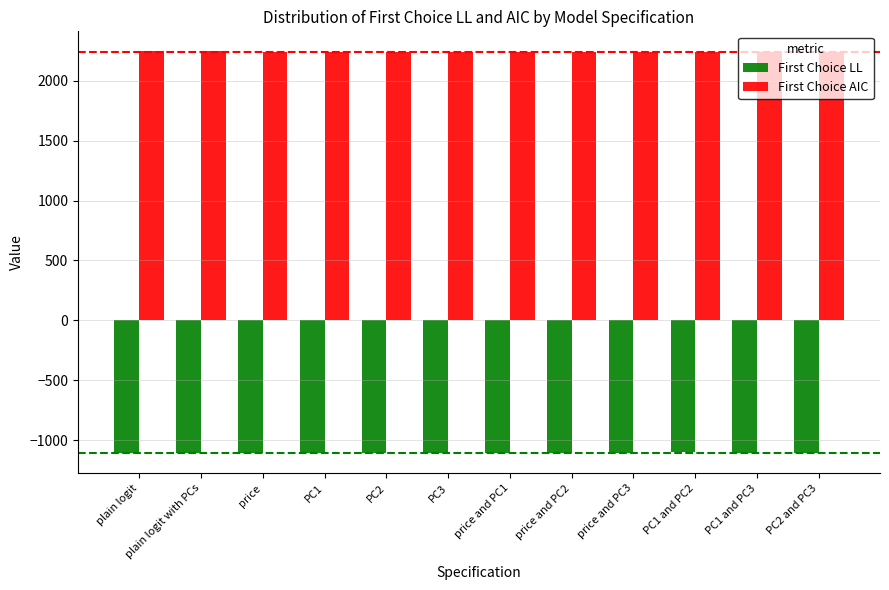

How many bars are there in each group?

2